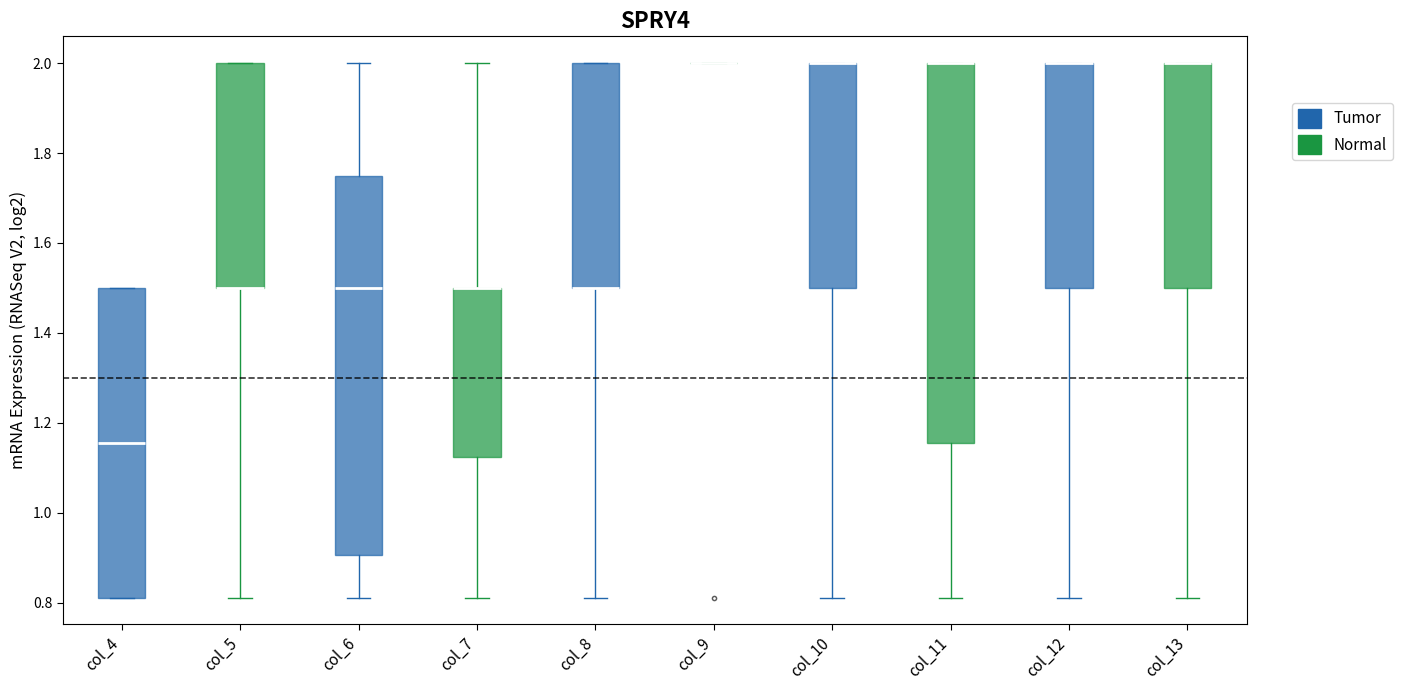

Where is the lower edge of the box for col_13 on the y-axis? The values are not printed on the chart, so give them approximately, as read against the axis.

1.50